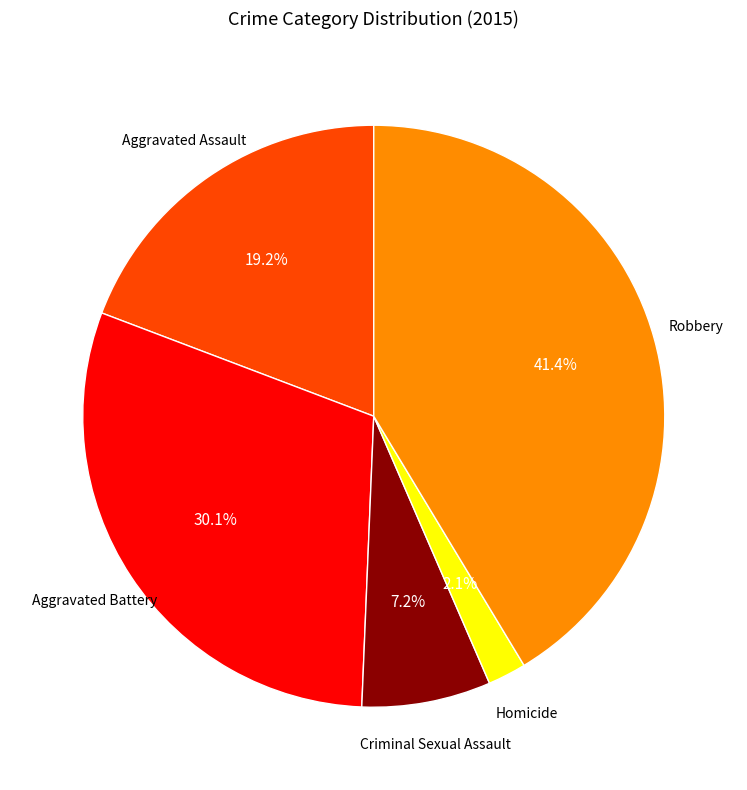

To the nearest percent, what is the combined percentage of Aggravated Assault and Criminal Sexual Assault?

26%